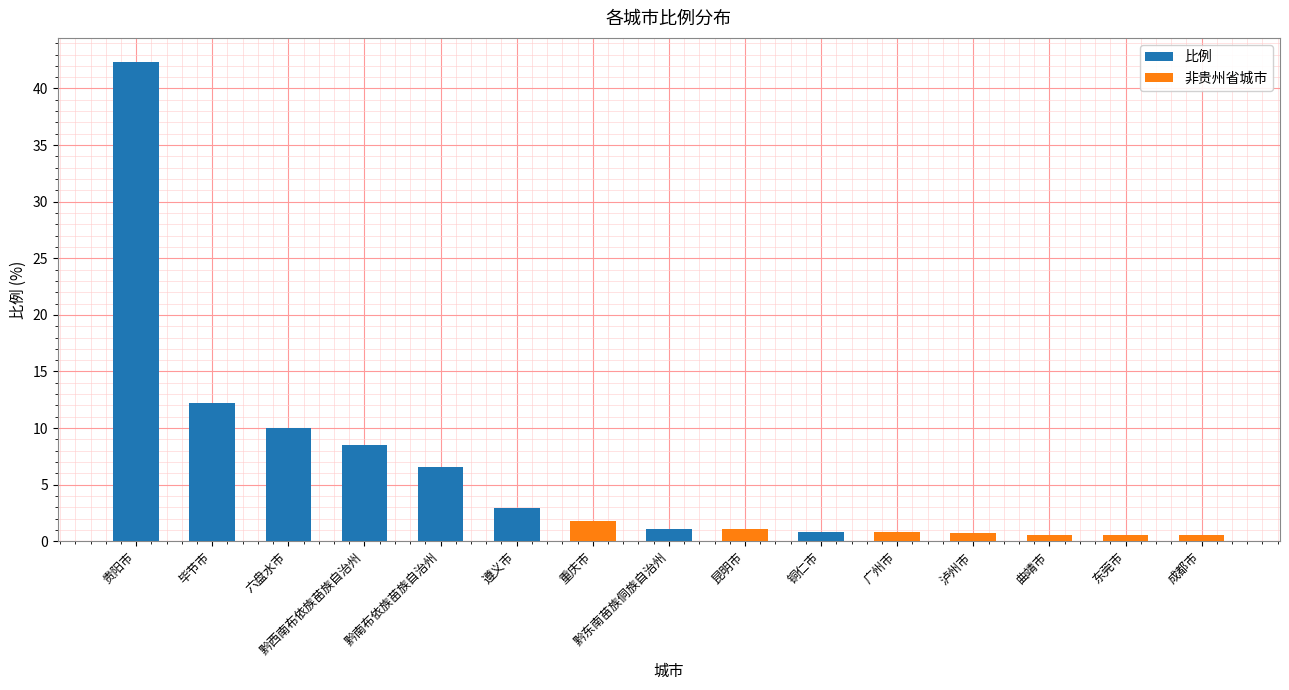

How many data points in 比例 are less than 1?

6